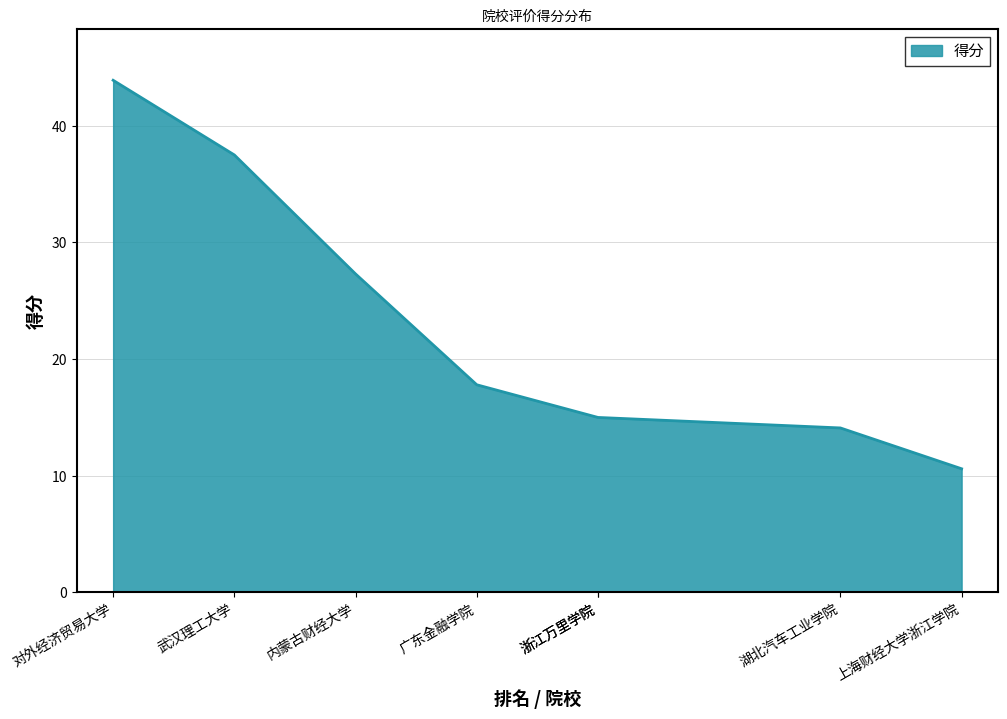

At which label is the value closest to 27?

内蒙古财经大学